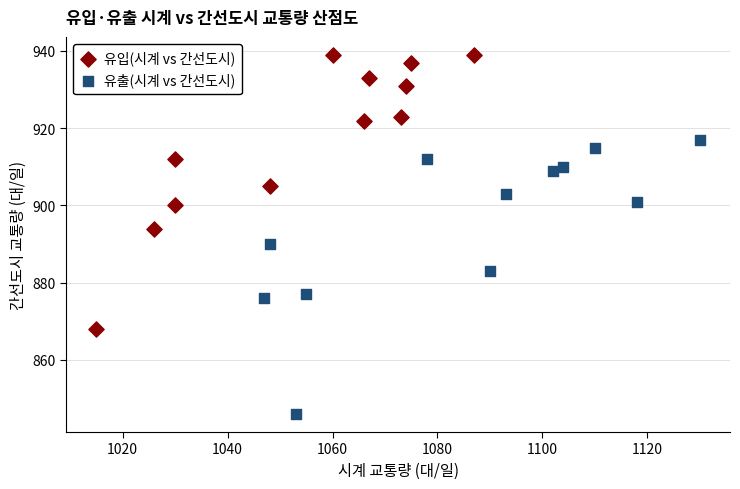

Which series has the largest Y range (max minus min)?

유입(시계 vs 간선도시)